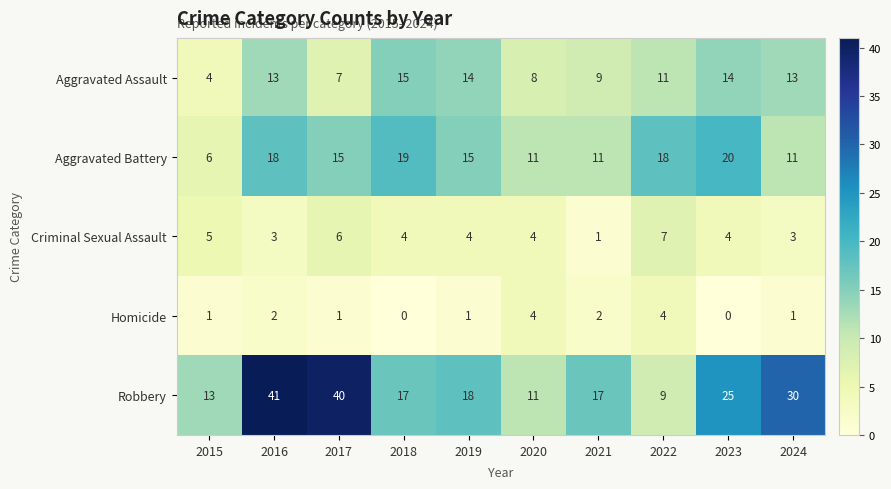

Where is Aggravated Assault nearest to the value 9?

2021